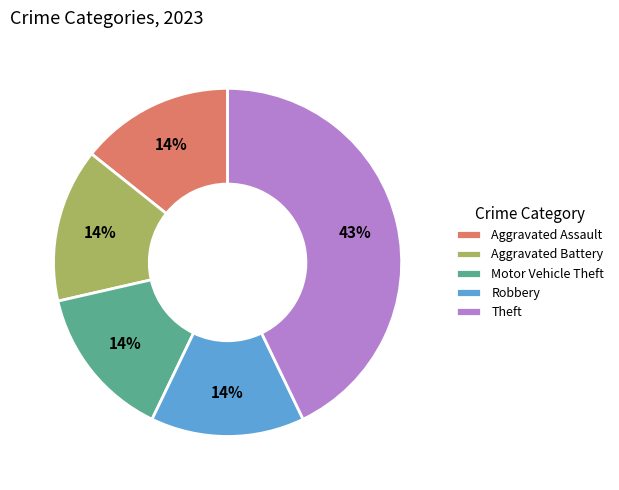

To the nearest percent, what is the difference between the Robbery and Theft slice percentages?

29%